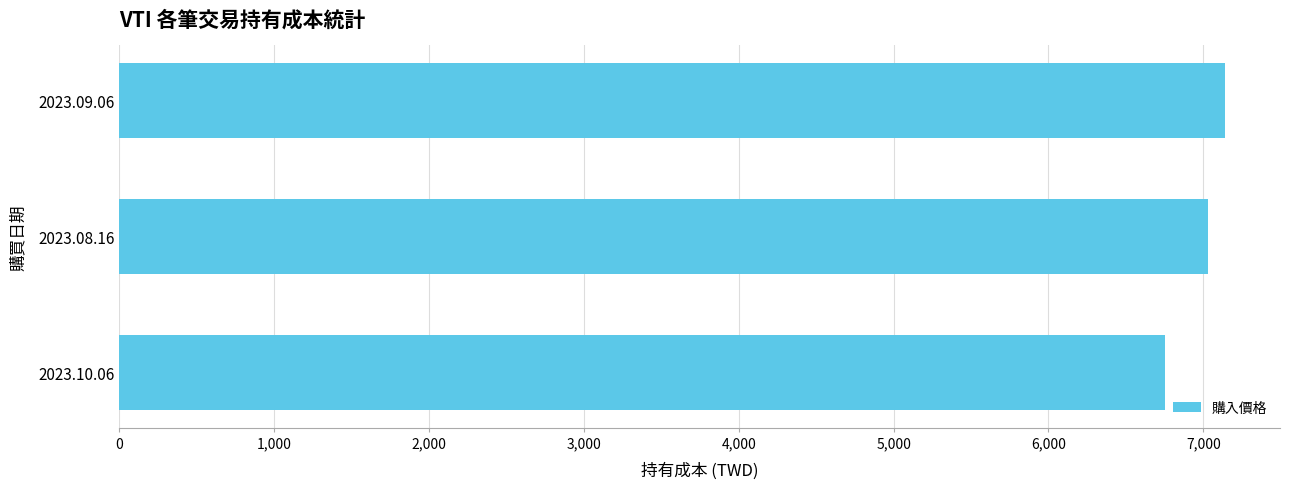

What is the change in value from 2023.10.06 to 2023.09.06?

+385.9